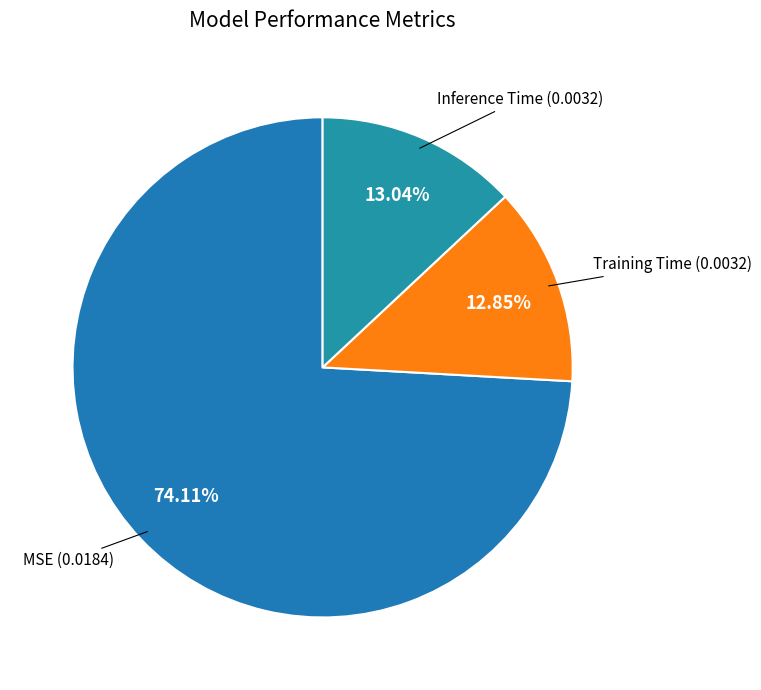

Do Inference Time and MSE together represent more than half of the pie?

Yes